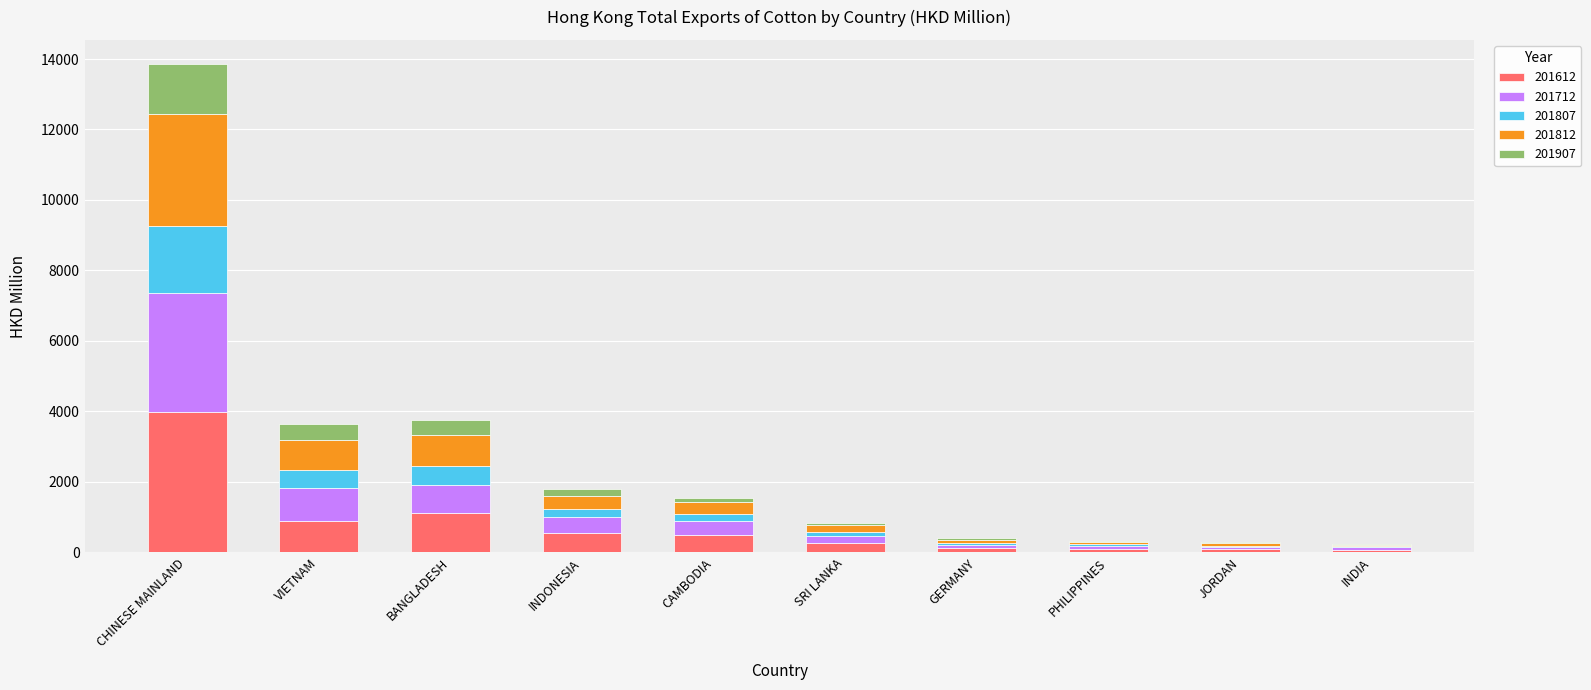

Count the number of data series in this chart.

5